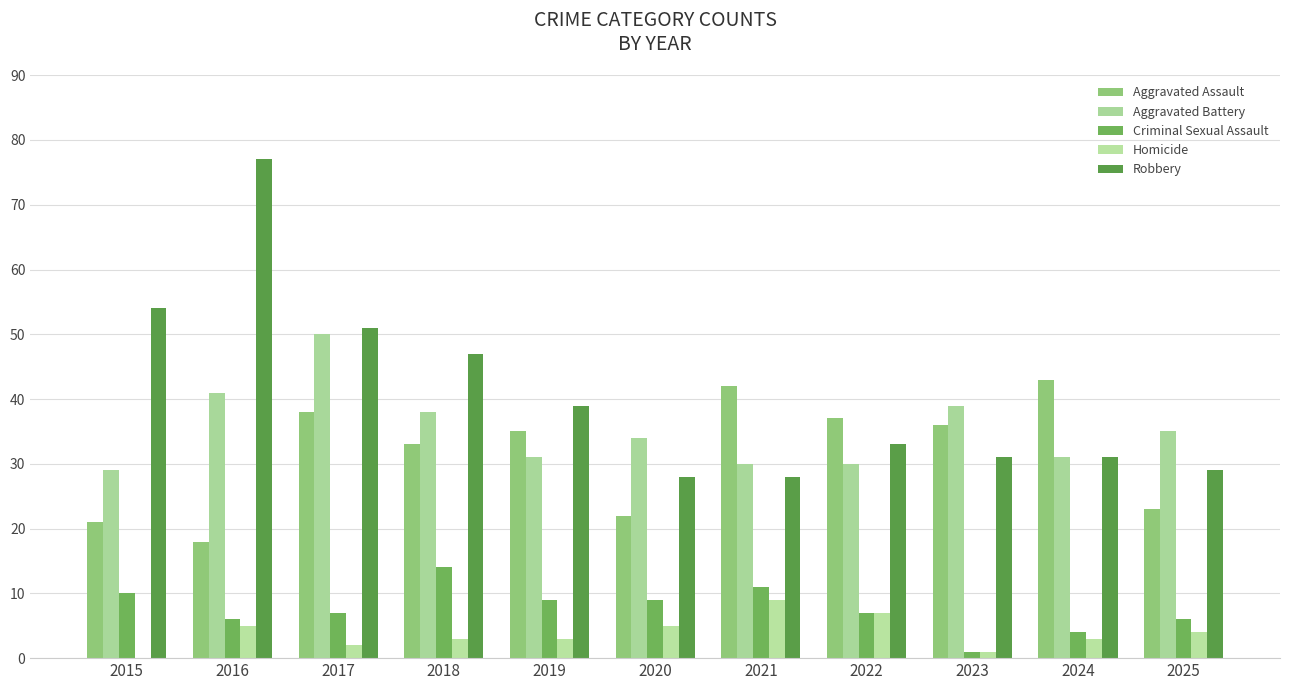

Between 2015 and 2020, which series saw the biggest shift?

Robbery